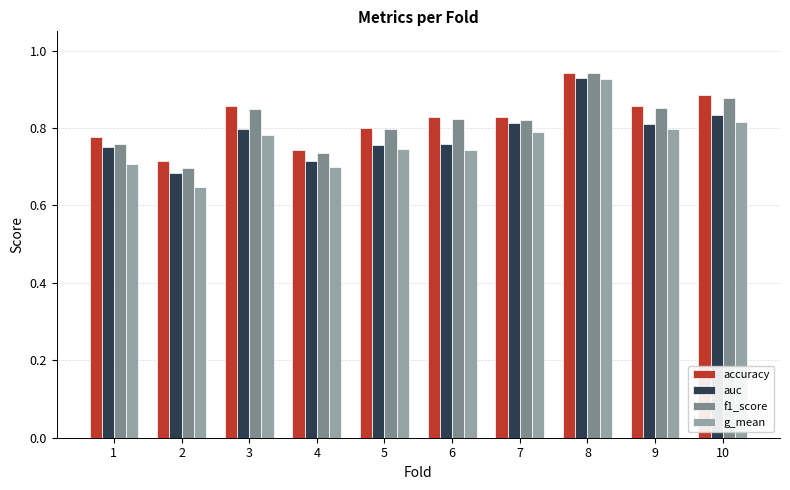

At which label does f1_score reach its peak?

8